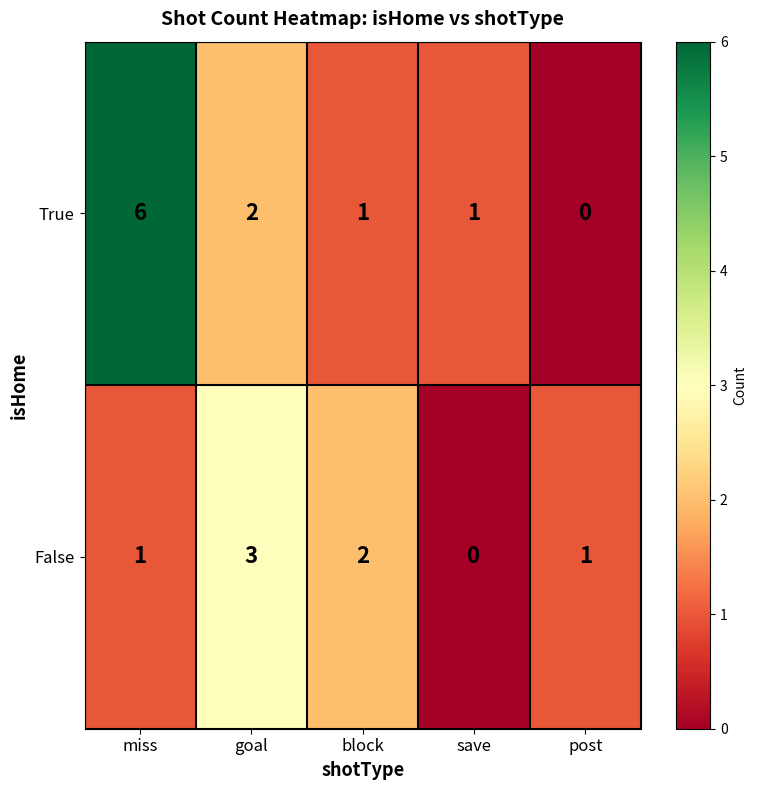

Reading left to right, what are all the values shown in this chart?

True: miss=6	goal=2	block=1	save=1	post=0
False: miss=1	goal=3	block=2	save=0	post=1